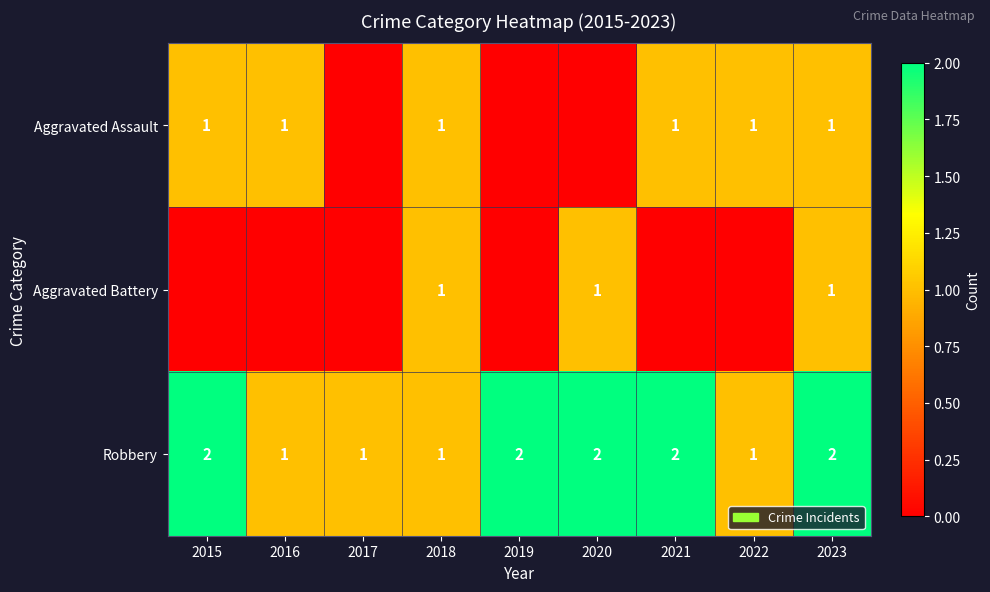

How many data points in Robbery are less than 2?

4